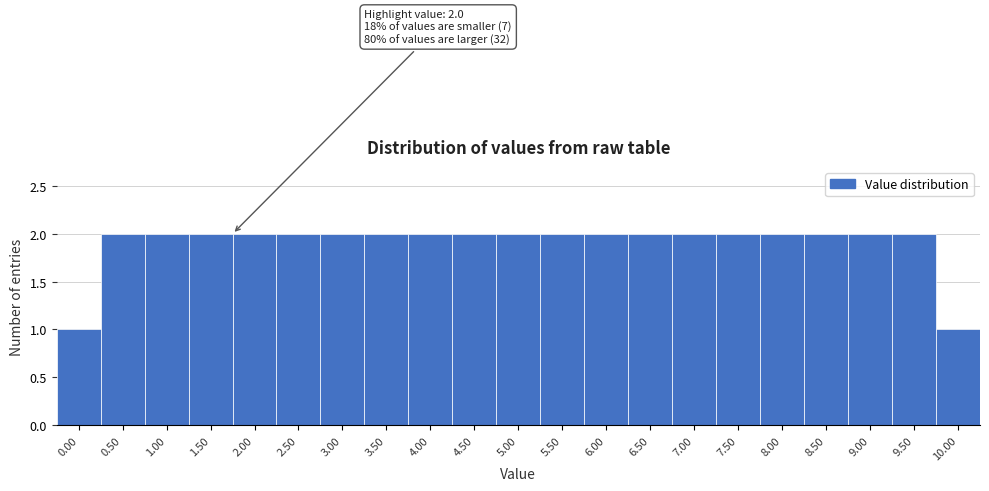

Reading left to right, what are all the values shown in this chart?

1	2	2	2	2	2	2	2	2	2	2	2	2	2	2	2	2	2	2	2	1